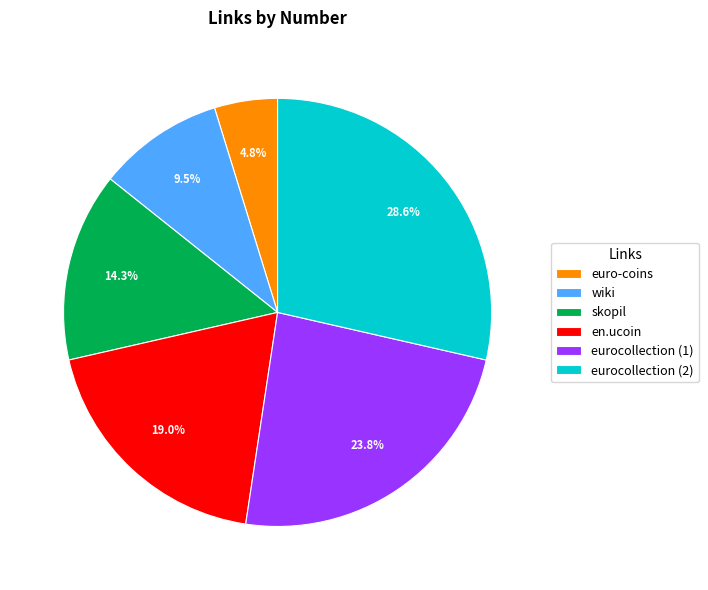

Is the sum of euro-coins and en.ucoin greater than half?

No